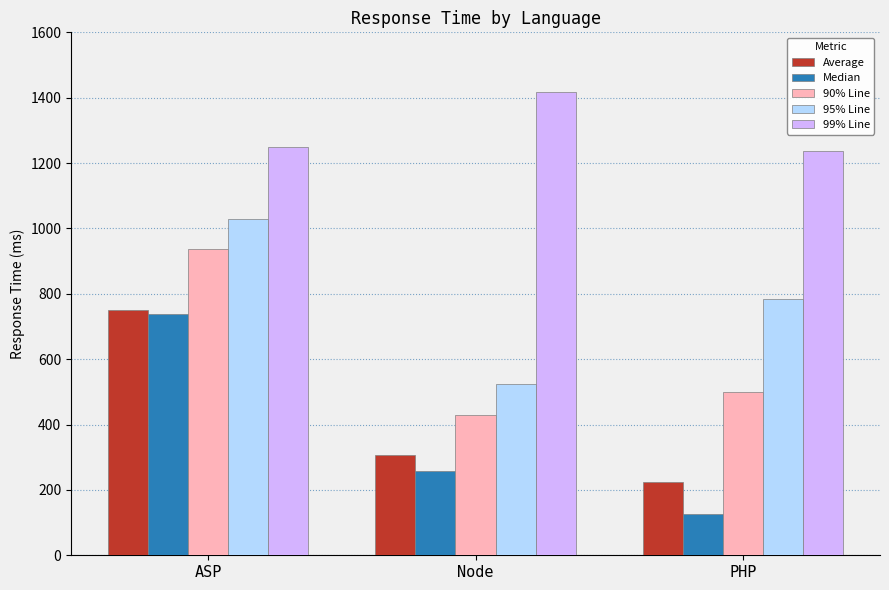

Reading left to right, what are all the values shown in this chart?

Average: ASP=750	Node=308	PHP=223
Median: ASP=738	Node=257	PHP=125
90% Line: ASP=938	Node=430	PHP=501
95% Line: ASP=1028	Node=523	PHP=783
99% Line: ASP=1250	Node=1416	PHP=1237